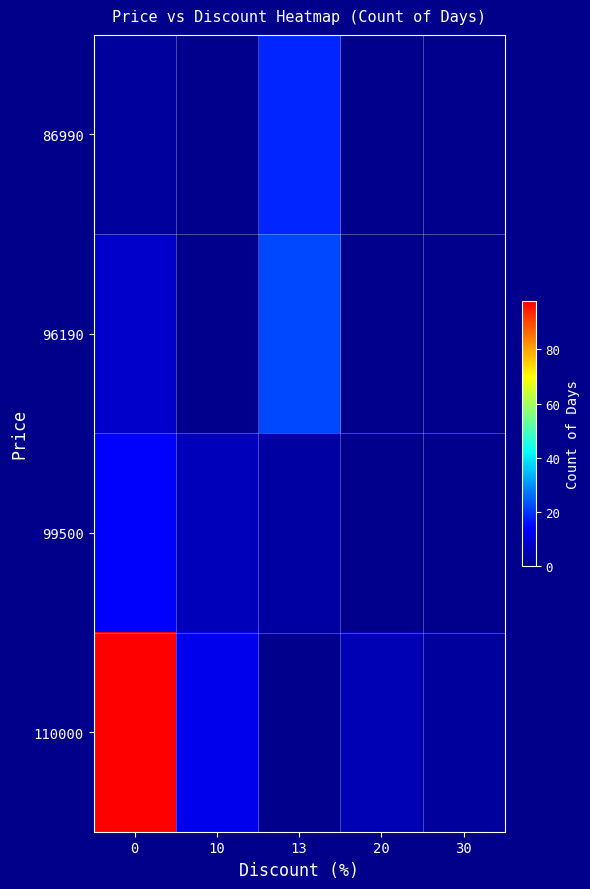

Which has a higher value, 10 or 20?

10